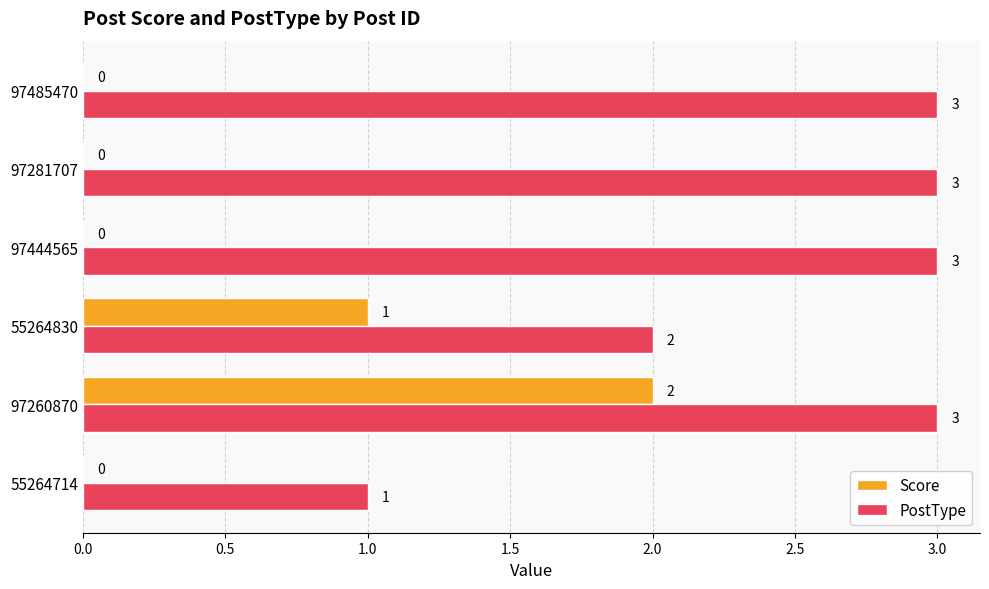

At which label is PostType closest to 2?

55264830